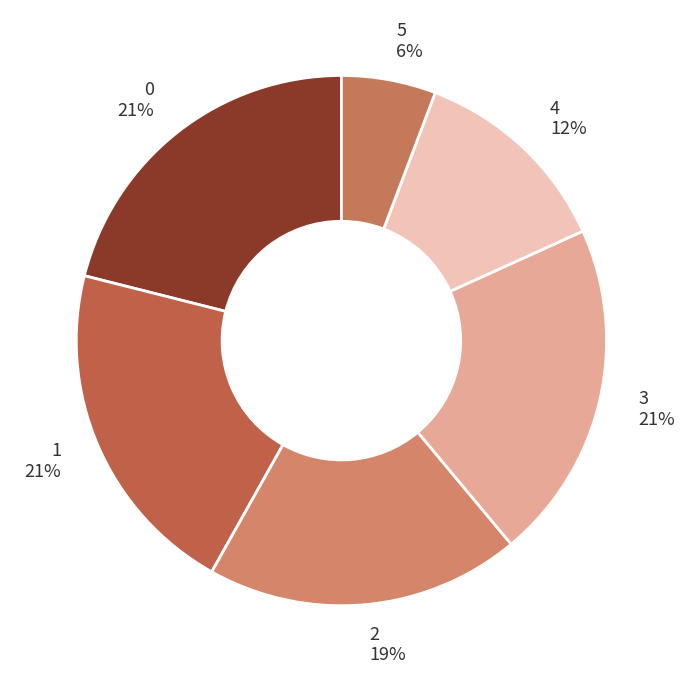

The 3 21% slice represents 26% of the pie. True or false?

False